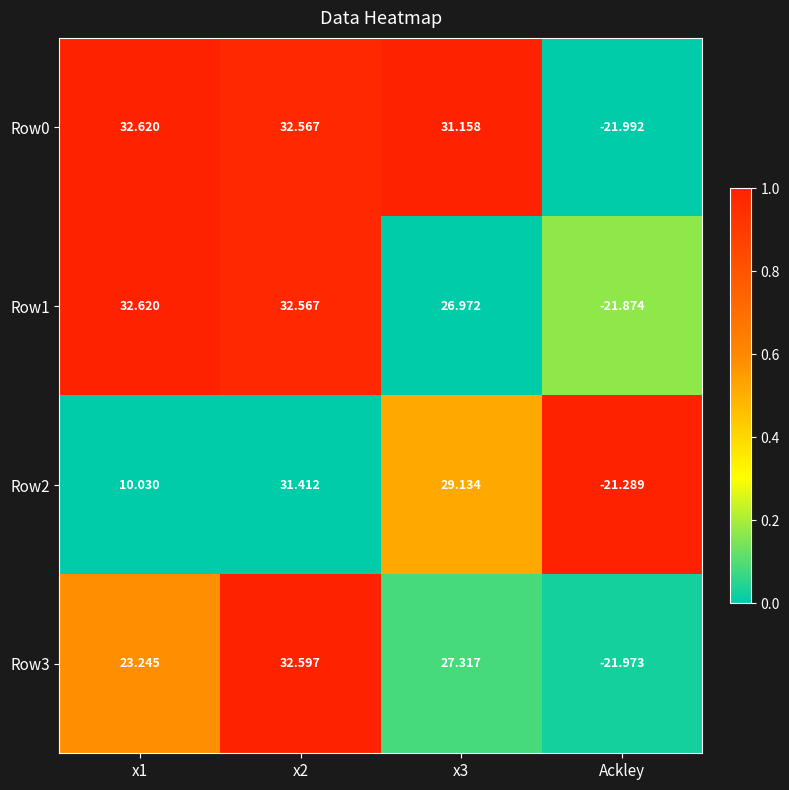

Is the value of Row3 at x1 greater than the value of Row1 at x2?

No